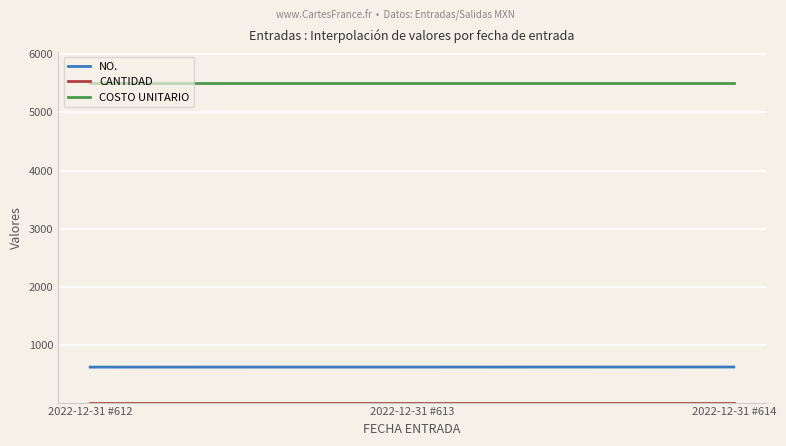

How many lines are shown in the chart?

3